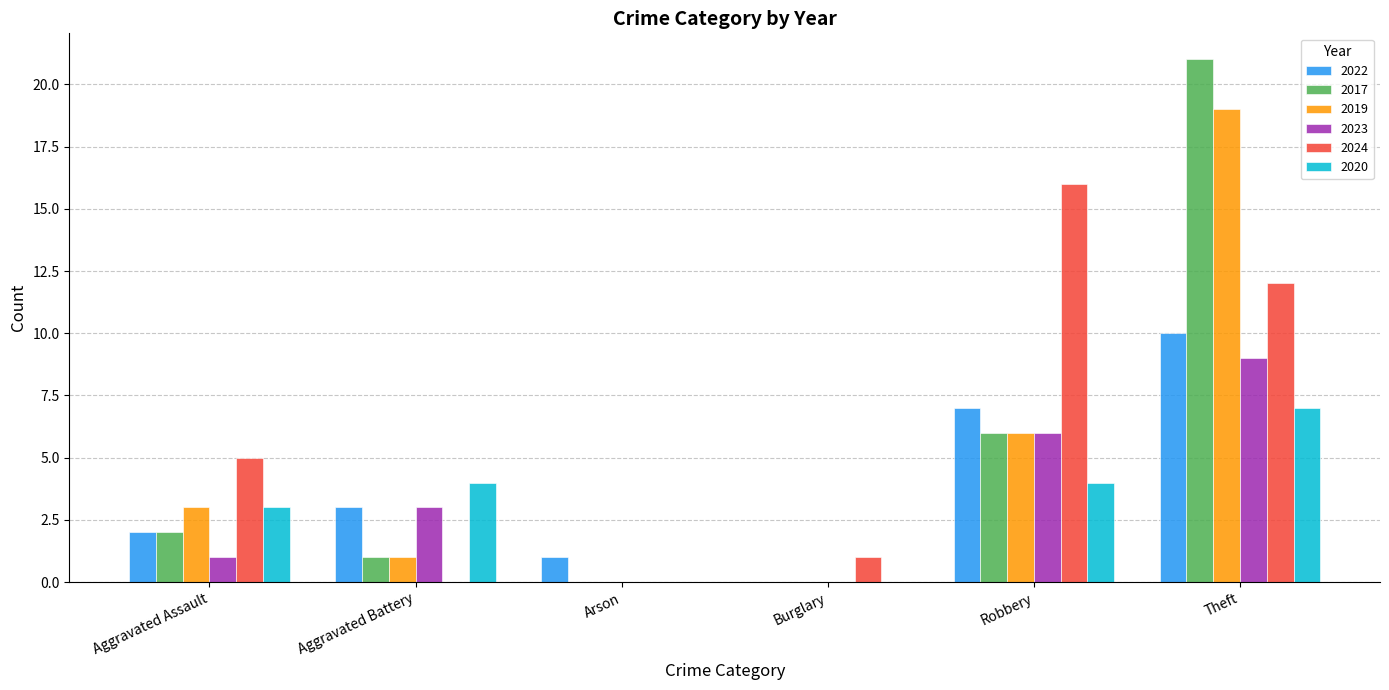

The 2017 series shows 1 at Aggravated Battery. True or false?

True